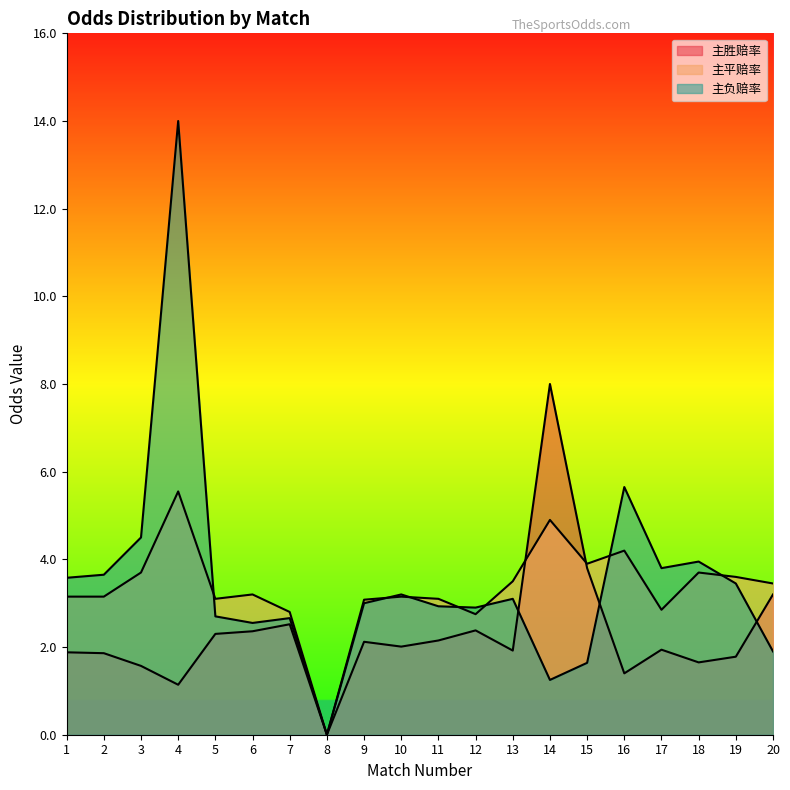

Reading left to right, transcribe all the data shown in this chart.

主胜赔率: 1=1.9	2=1.9	3=1.6	4=1.1	5=2.3	6=2.4	7=2.5	8=0.0	9=2.1	10=2.0	11=2.1	12=2.4	13=1.9	14=8.0	15=3.8	16=1.4	17=1.9	18=1.6	19=1.8	20=3.2
主平赔率: 1=3.1	2=3.1	3=3.7	4=5.5	5=3.1	6=3.2	7=2.8	8=0.0	9=3.1	10=3.1	11=3.1	12=2.8	13=3.5	14=4.9	15=3.9	16=4.2	17=2.9	18=3.7	19=3.6	20=3.5
主负赔率: 1=3.6	2=3.6	3=4.5	4=14.0	5=2.7	6=2.5	7=2.7	8=0.0	9=3.0	10=3.2	11=2.9	12=2.9	13=3.1	14=1.2	15=1.6	16=5.7	17=3.8	18=4.0	19=3.5	20=1.9